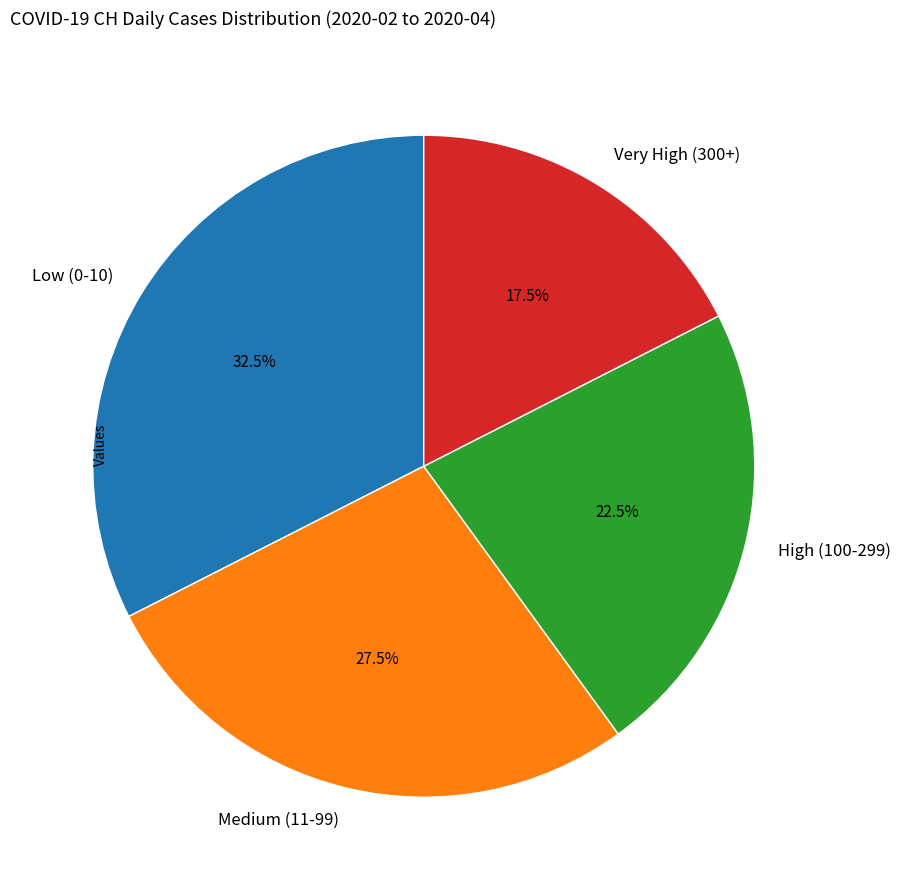

Do Low (0-10) and Medium (11-99) together represent more than half of the pie?

Yes